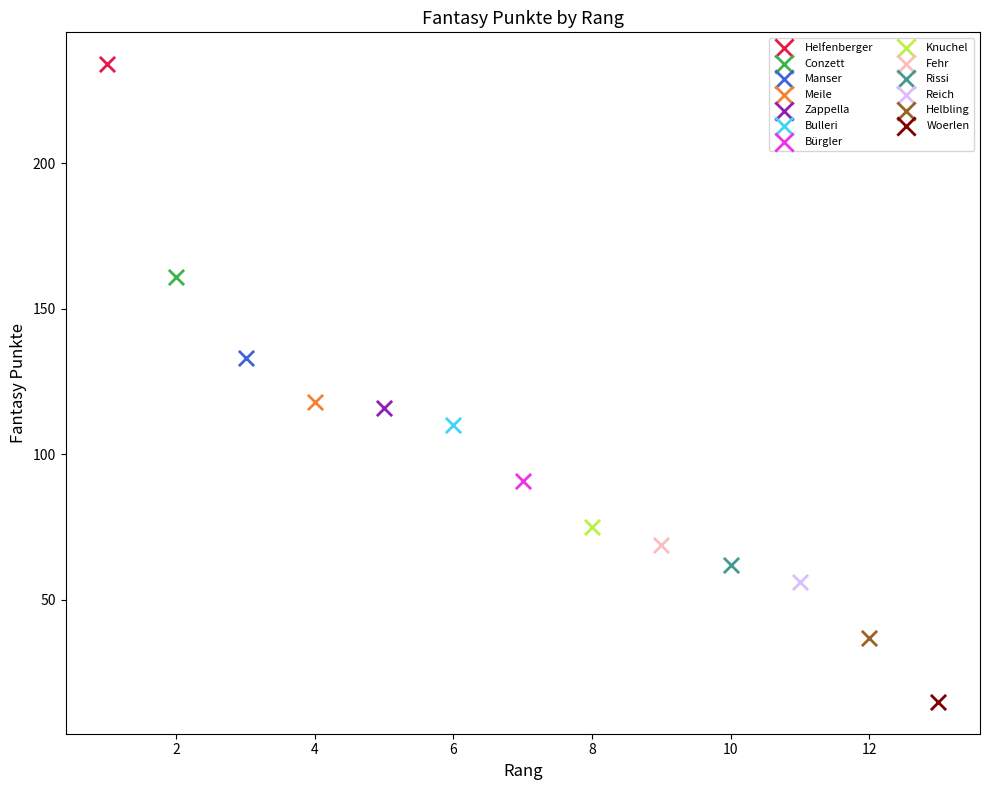

Which series contains the highest Y value?

Helfenberger